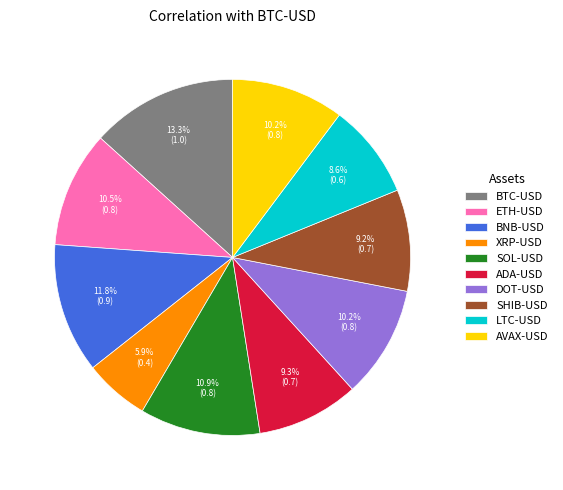

Between BTC-USD and LTC-USD, which is larger?

BTC-USD